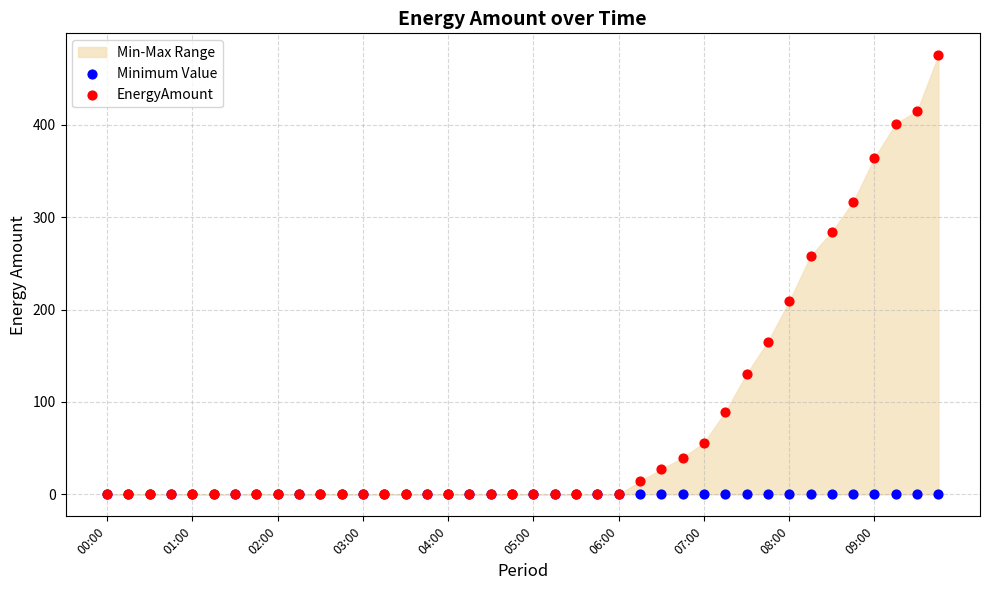

Across all series, what Y value is closest to 237?

258.0